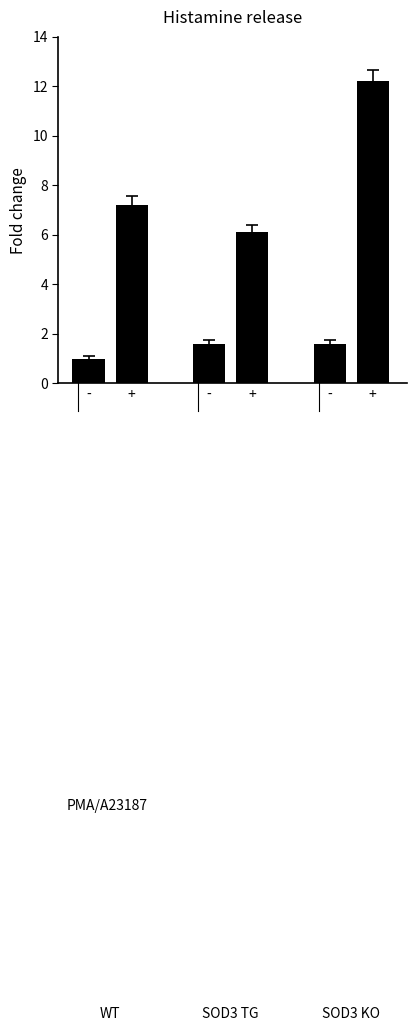

Count the number of categories in the chart.

6